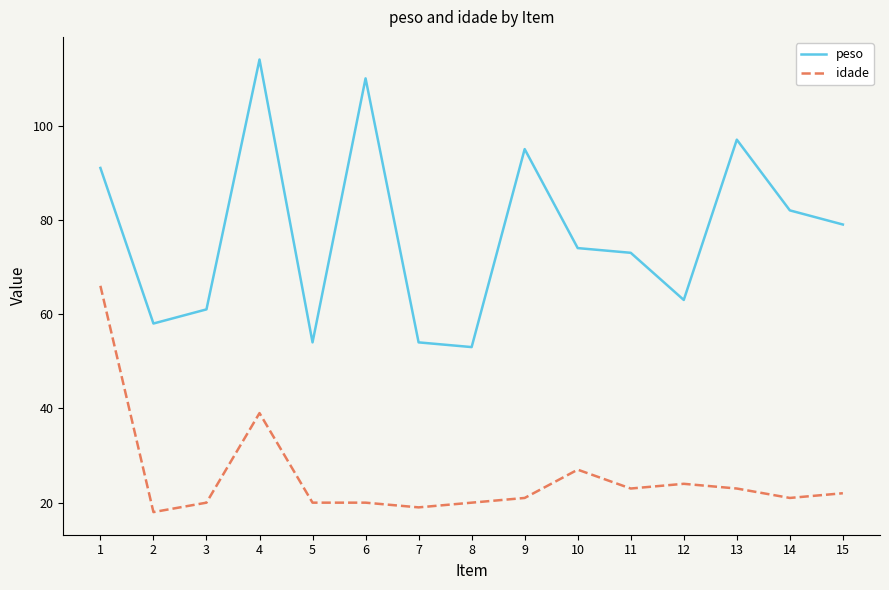

At which category does peso reach its first local peak?

4